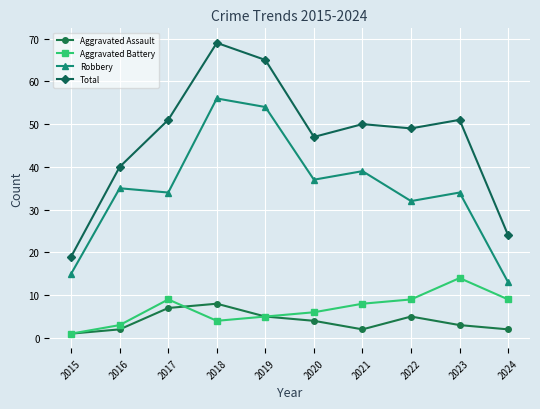

Is this an area chart (filled region under the line)?

No